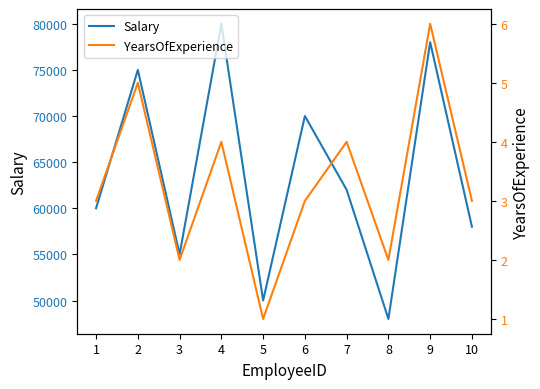

At which category is the sum across all series the highest?

4